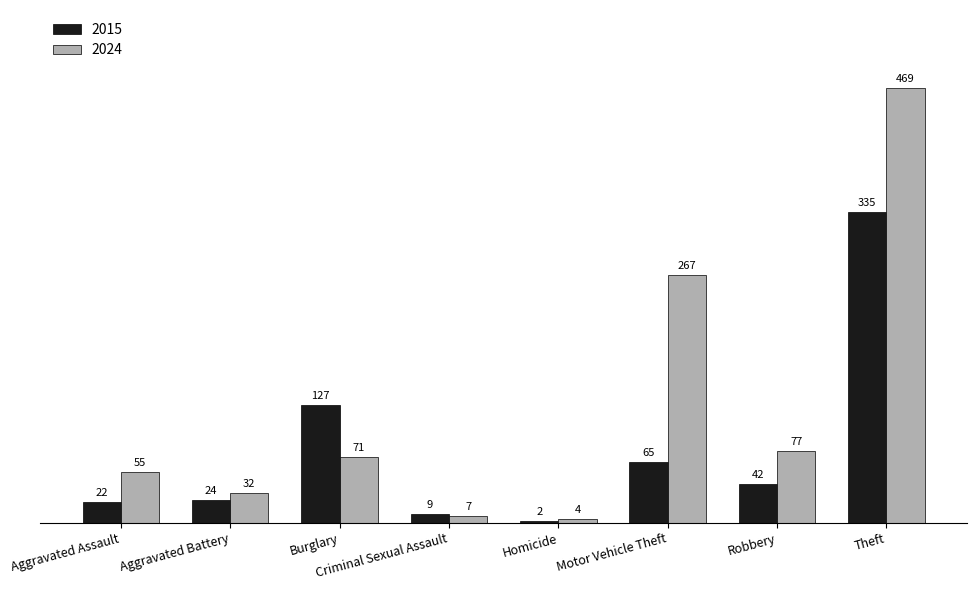

How many groups of bars are there?

8